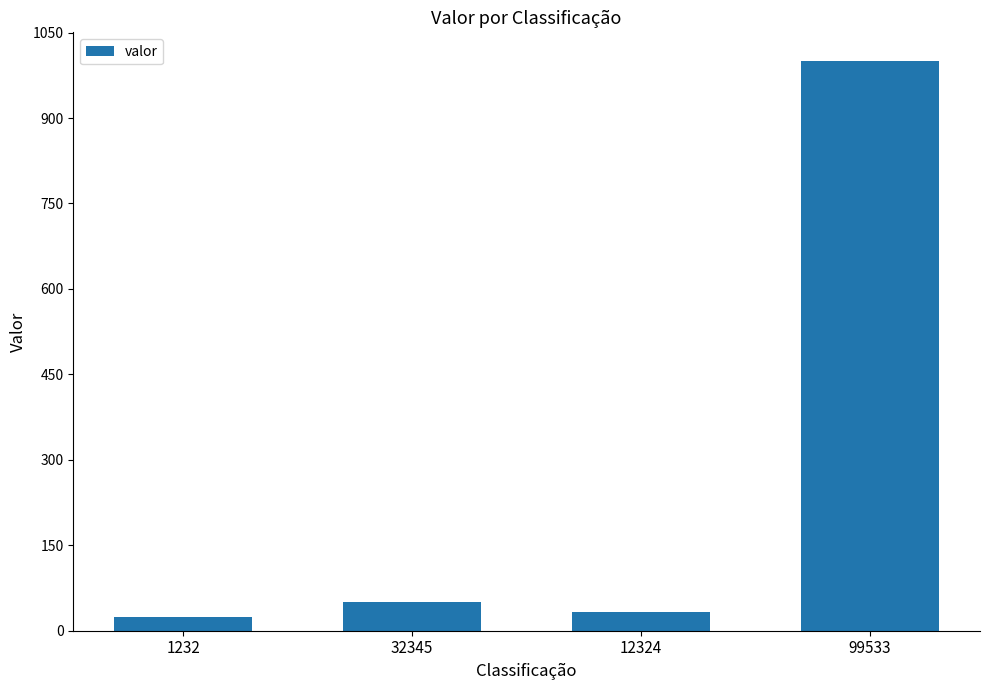

Reading right to left, transcribe all the data shown in this chart.

1000.5	32.5	50.0	23.4